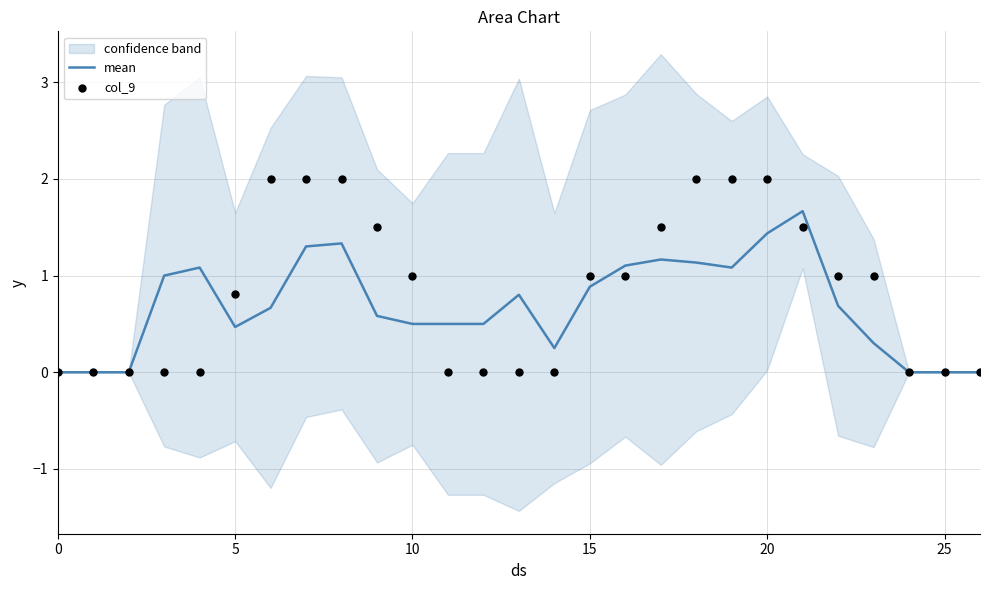

What is the highest value of the mean series?

1.7